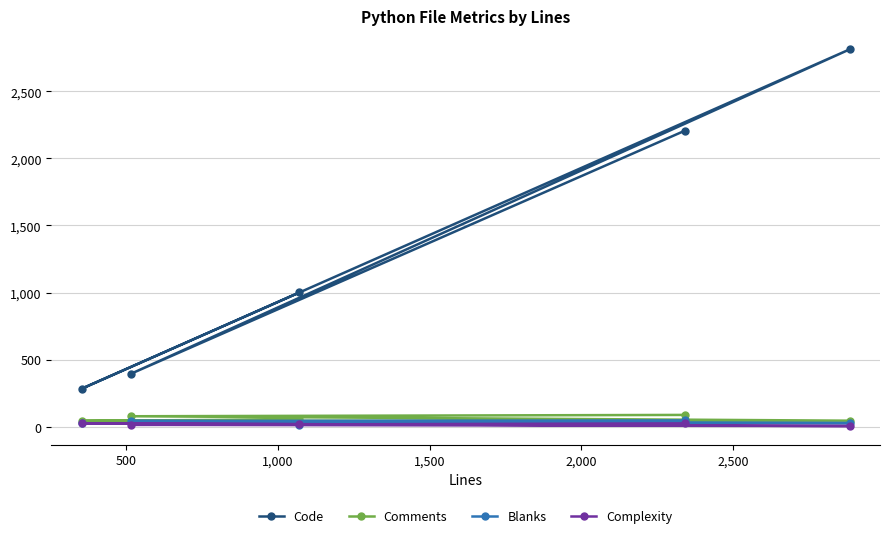

True or false: Blanks has more than 0 points higher than both neighbors.

False